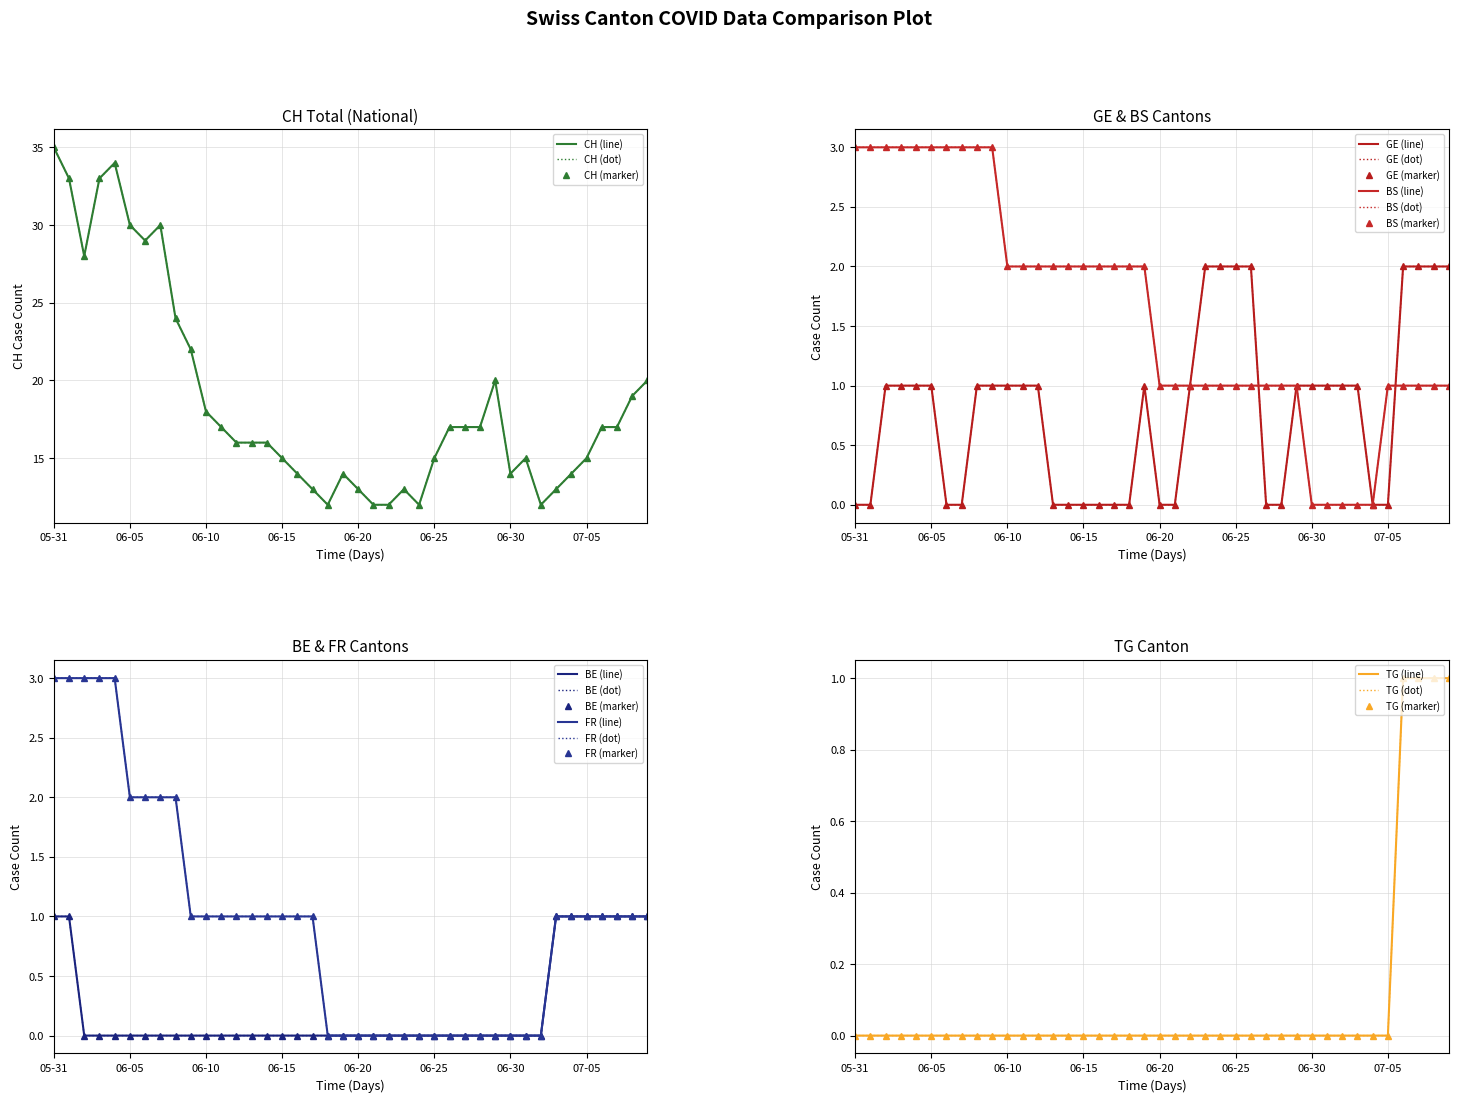

What is the total value across all series at 2020-06-22?

14